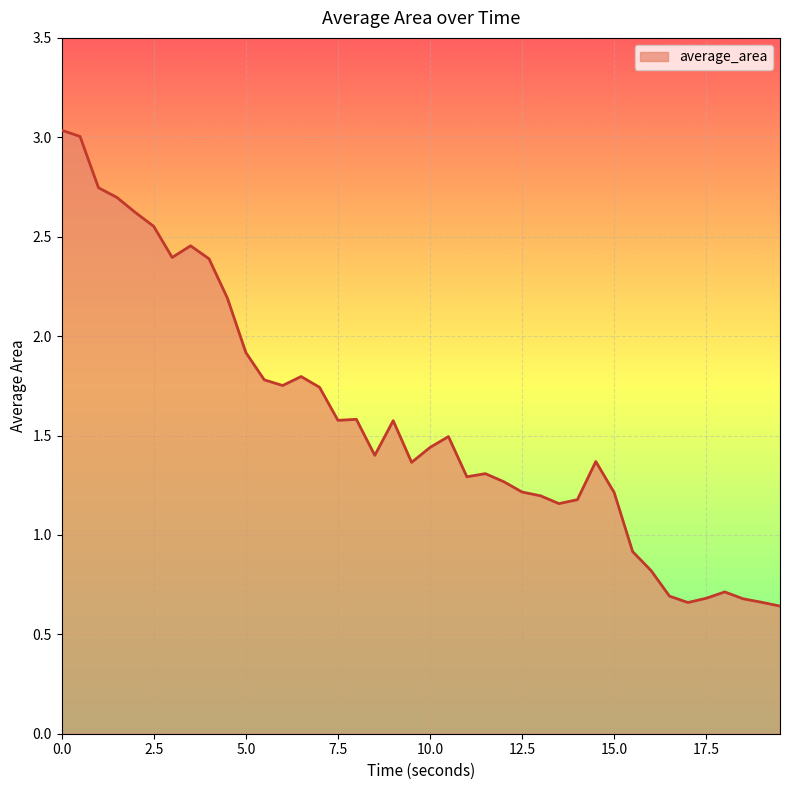

How many lines are shown in the chart?

1